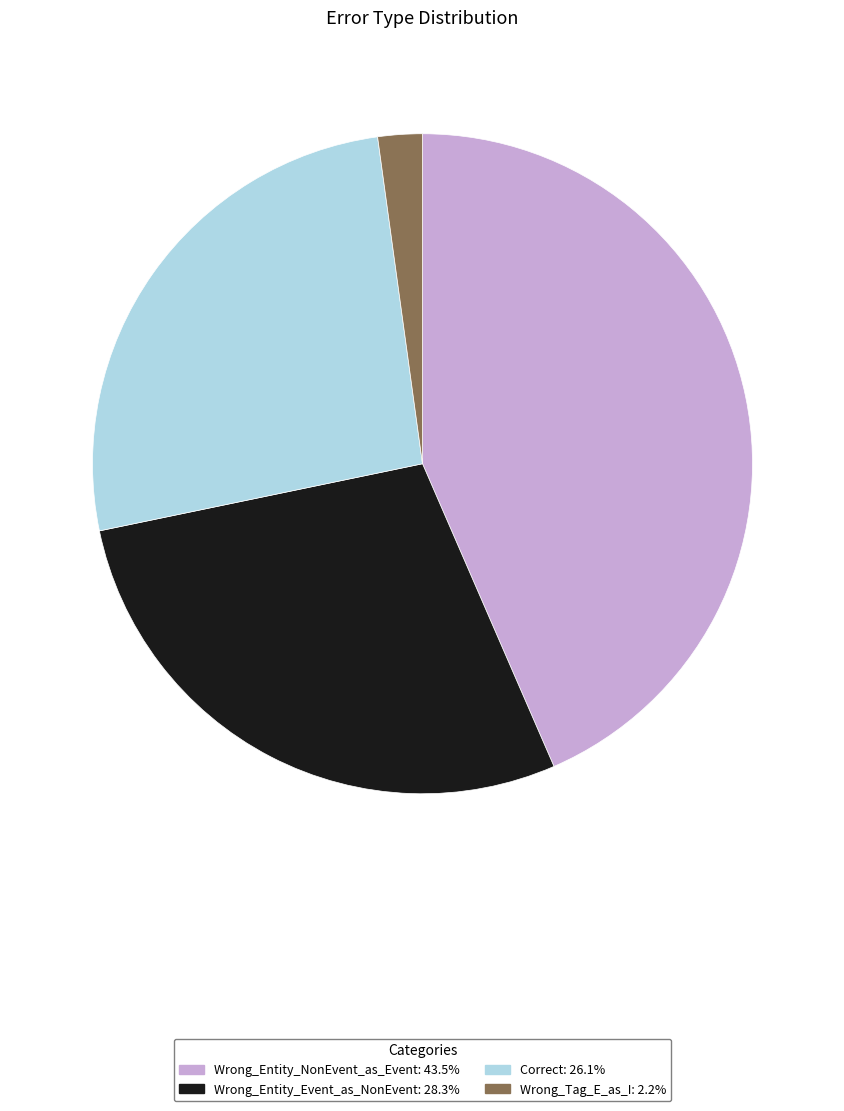

What is the largest slice in the pie chart?

Wrong_Entity_NonEvent_as_Event